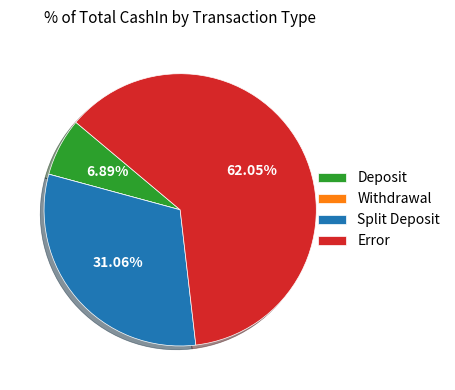

Which has a higher value, Deposit or Split Deposit?

Split Deposit